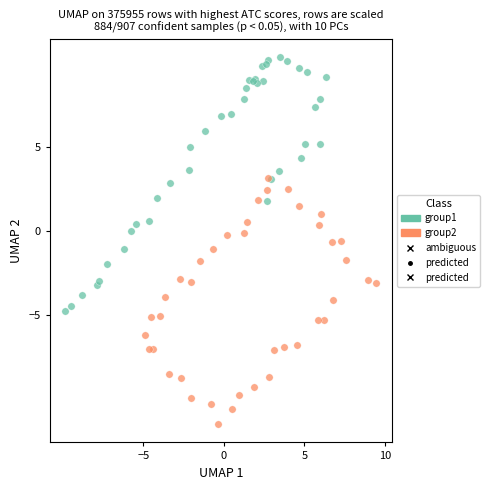

Which series contains the highest Y value?

group1